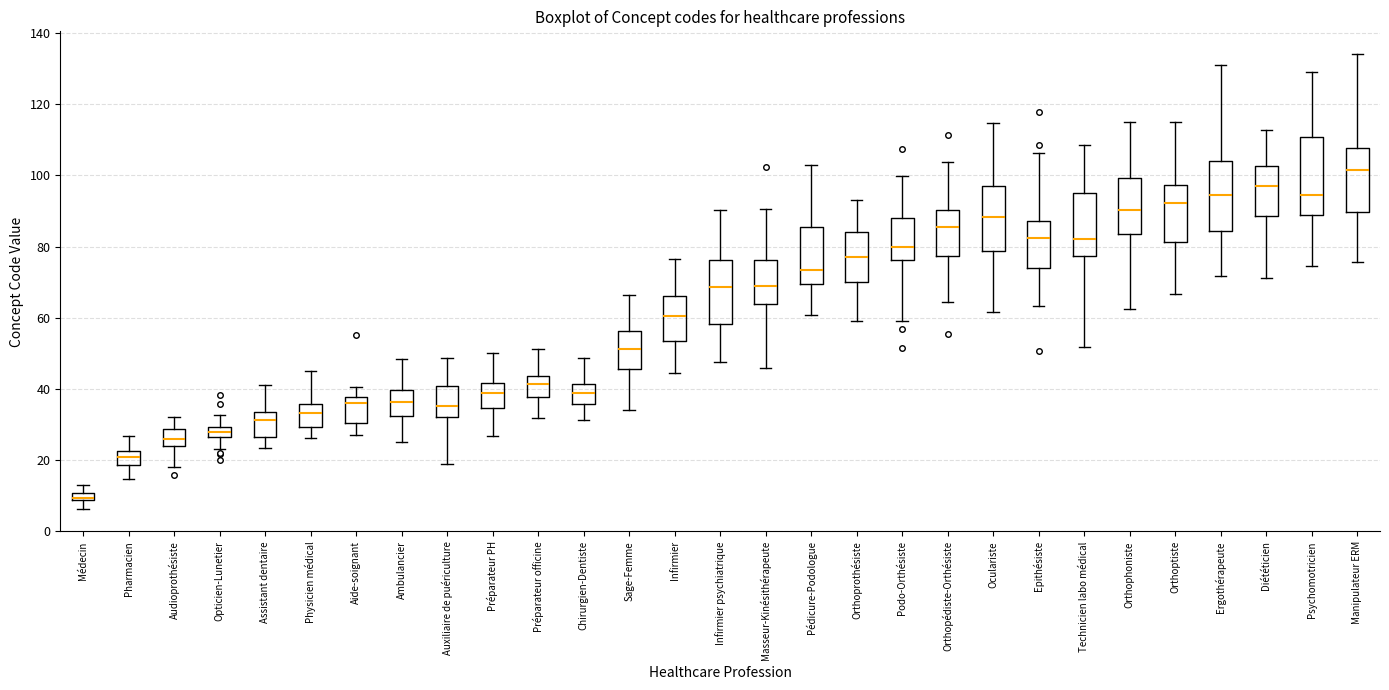

Where is the upper edge of the box for Sage-Femme on the y-axis? The values are not printed on the chart, so give them approximately, as read against the axis.

56